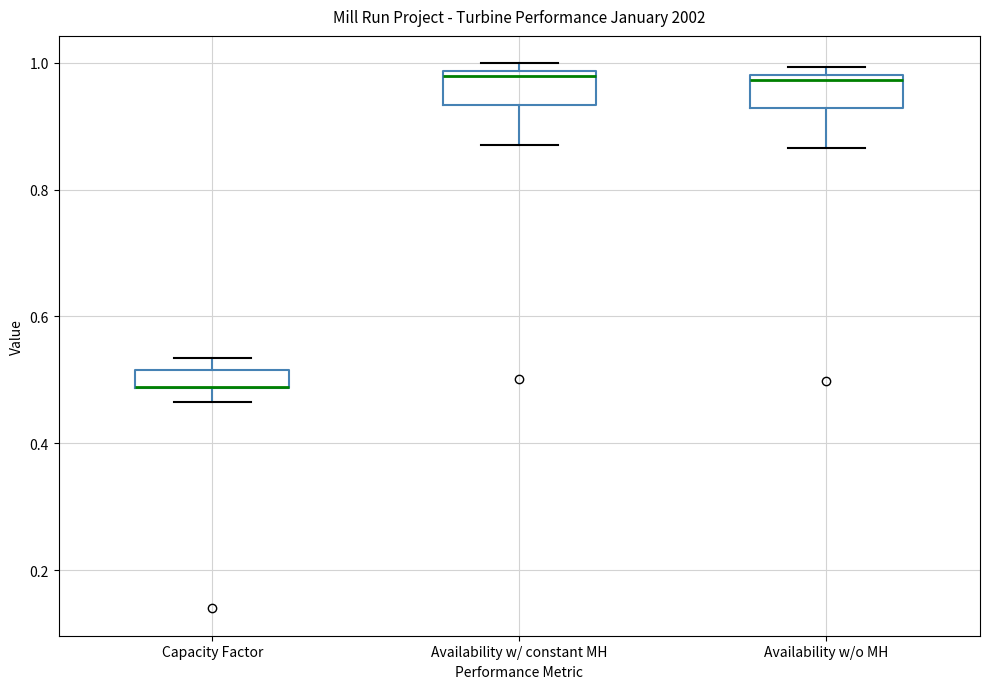

Where is the lower edge of the box for Availability w/o MH on the y-axis? The values are not printed on the chart, so give them approximately, as read against the axis.

0.92